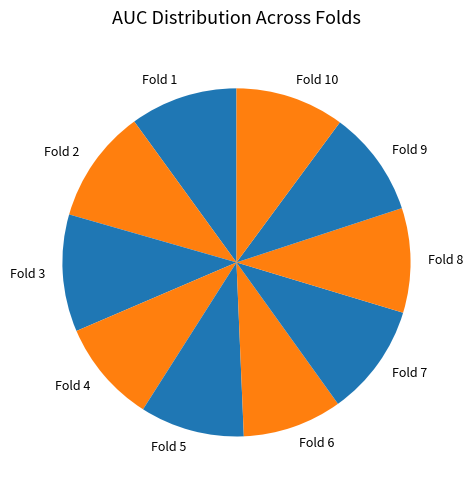

The Fold 3 slice represents 11% of the pie. True or false?

True